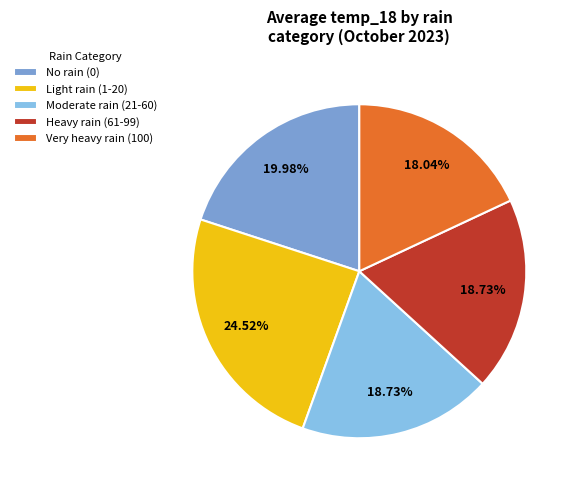

Does No rain (0) represent more than half of the total?

No